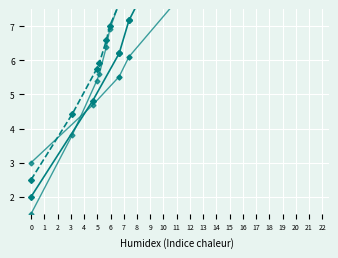

What is the minimum value for x1/y1?

2.5